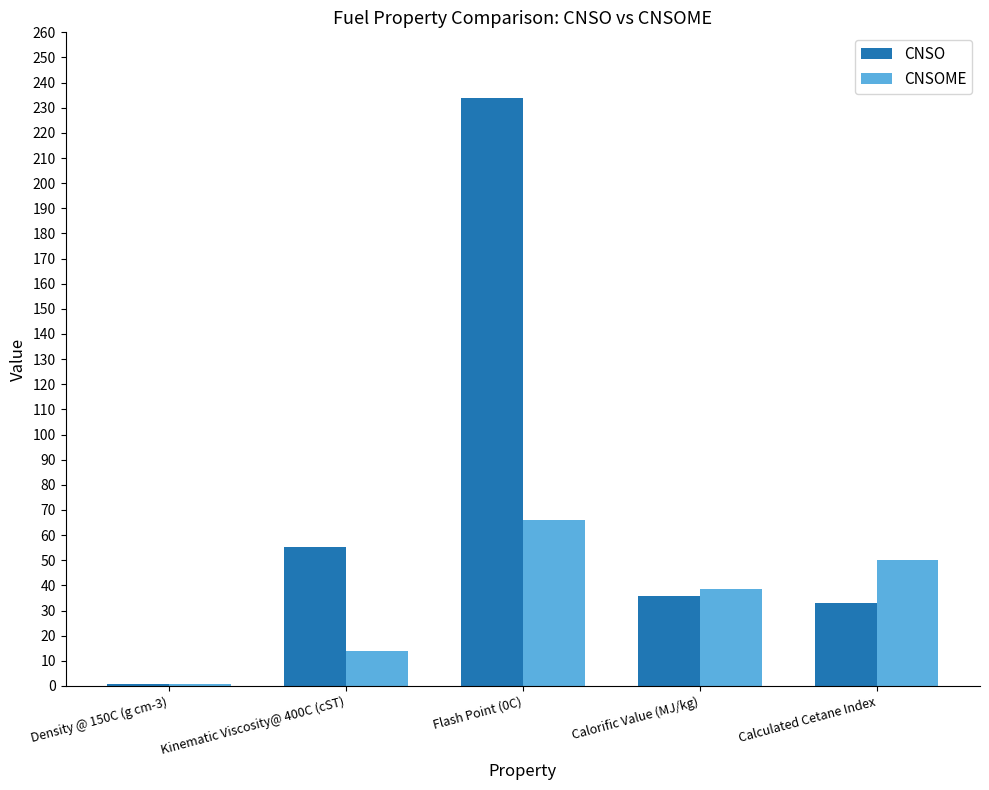

Count the number of categories in the chart.

5